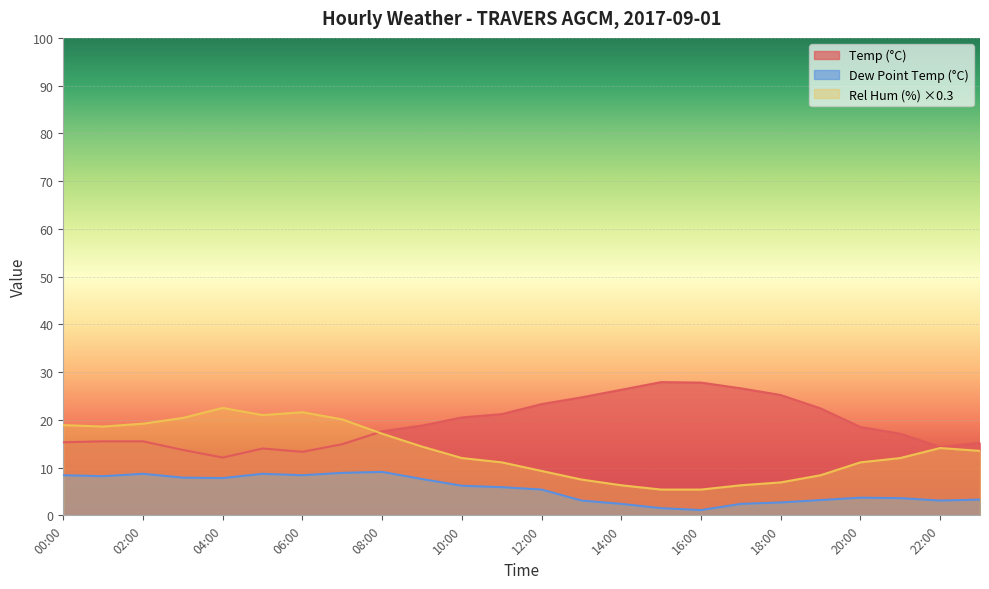

Which series has the widest spread of values?

Rel Hum (%) ×0.3